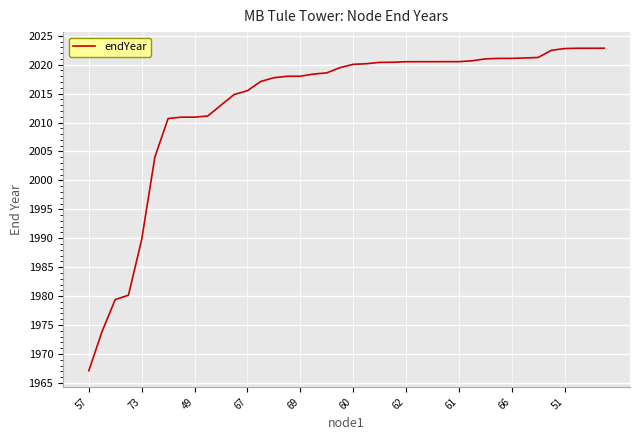

What is the difference between the maximum and minimum values?

55.7